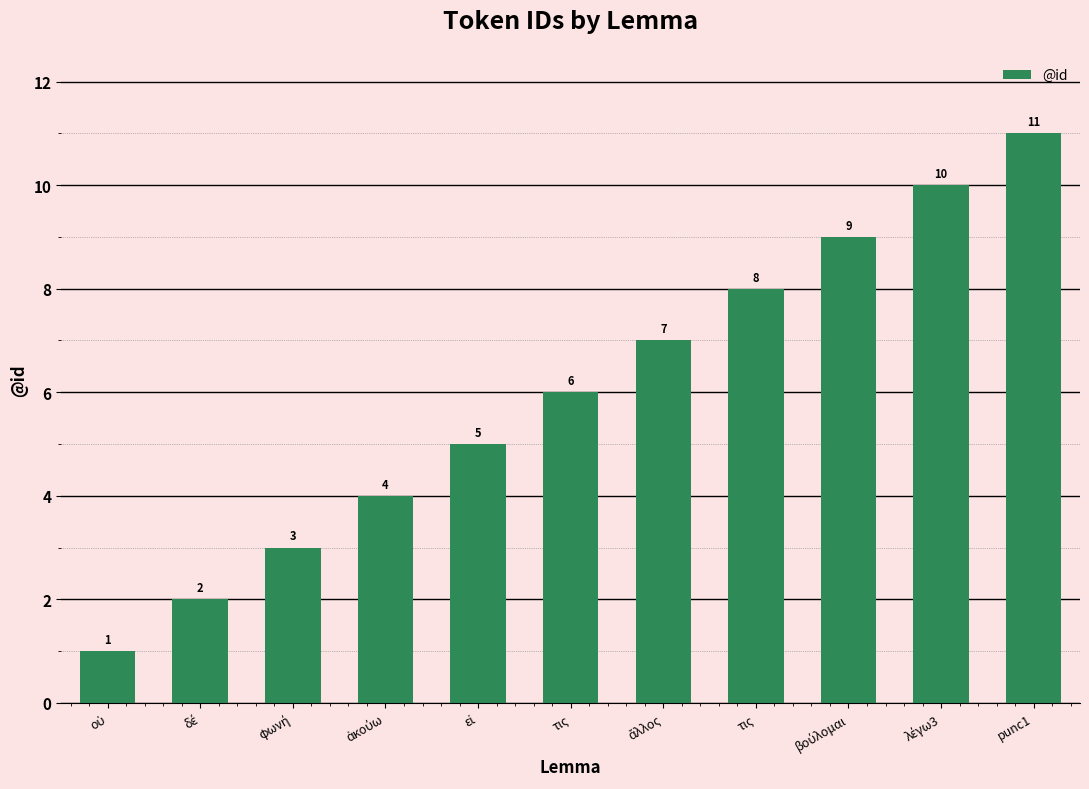

Count the values in the range 3 to 9.

7